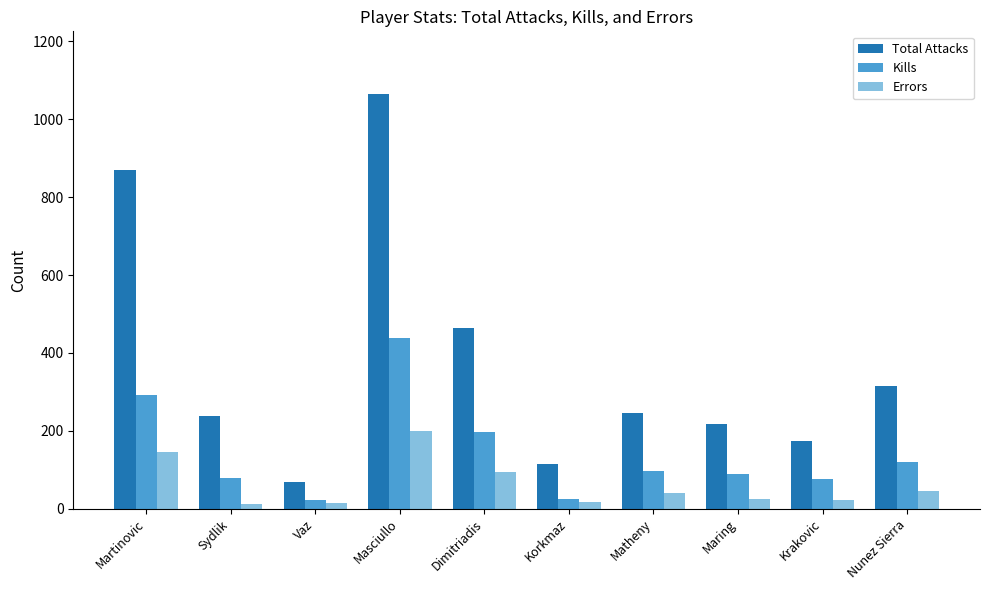

What are all the series names shown in the legend?

Total Attacks, Kills, Errors